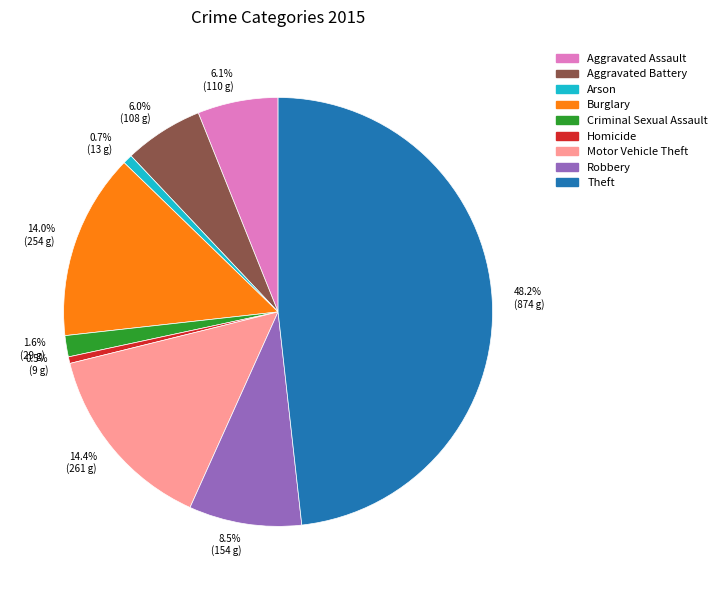

Does Aggravated Battery account for over 50% of the chart?

No